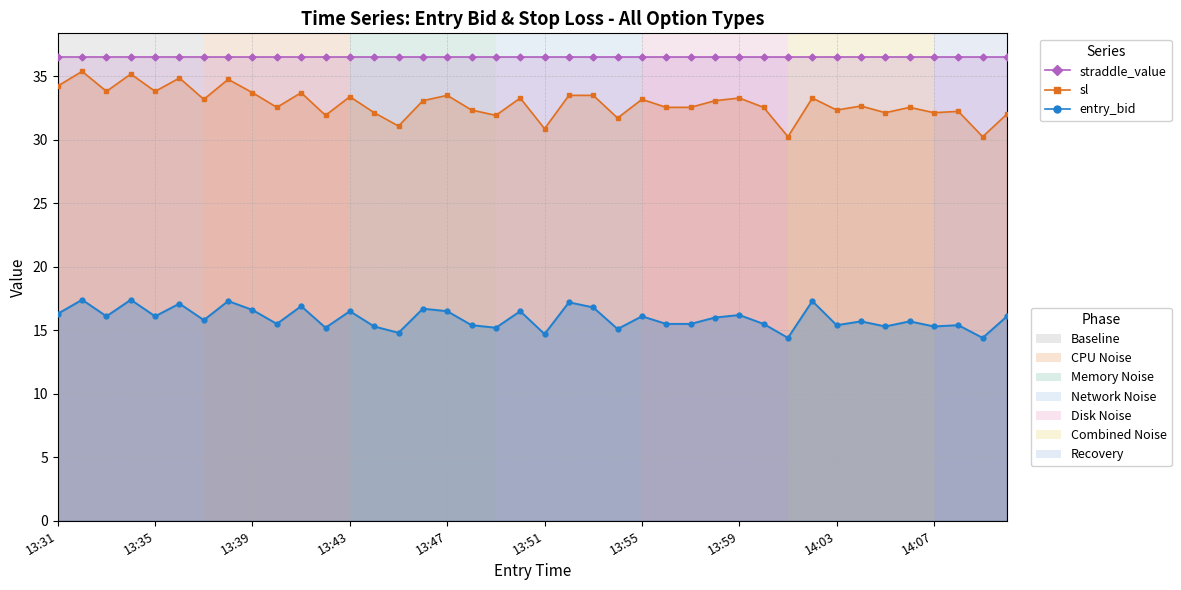

What is the difference between the second highest and minimum values in the sl series?

4.9